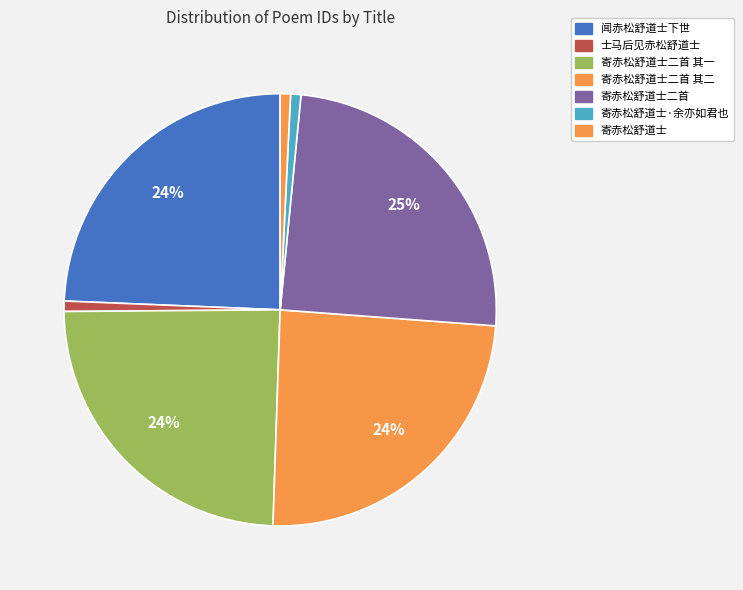

Count the number of slices in the pie.

7